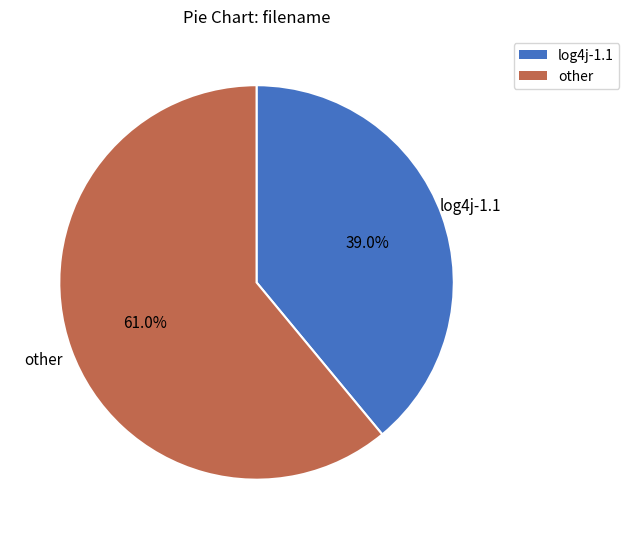

What is the total percentage of other and log4j-1.1?

100.0%